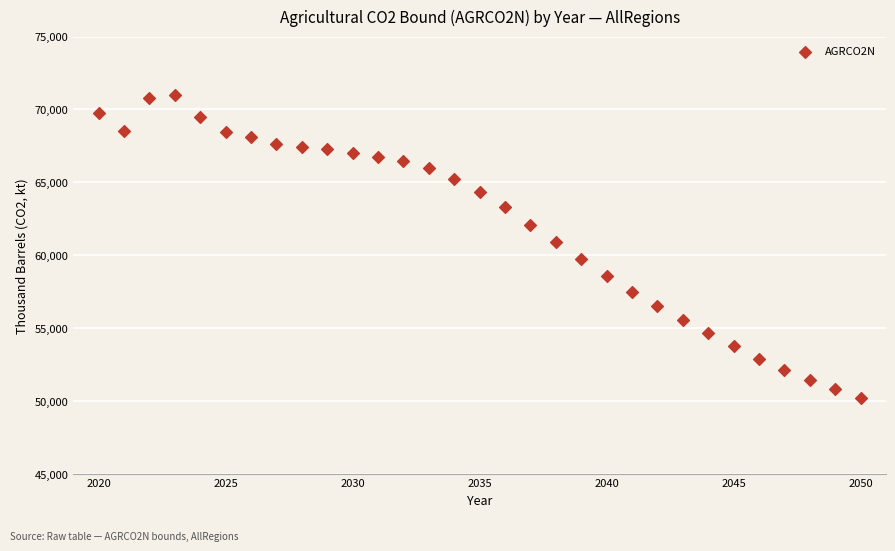

What is the range of X values (max minus min)?

30.0